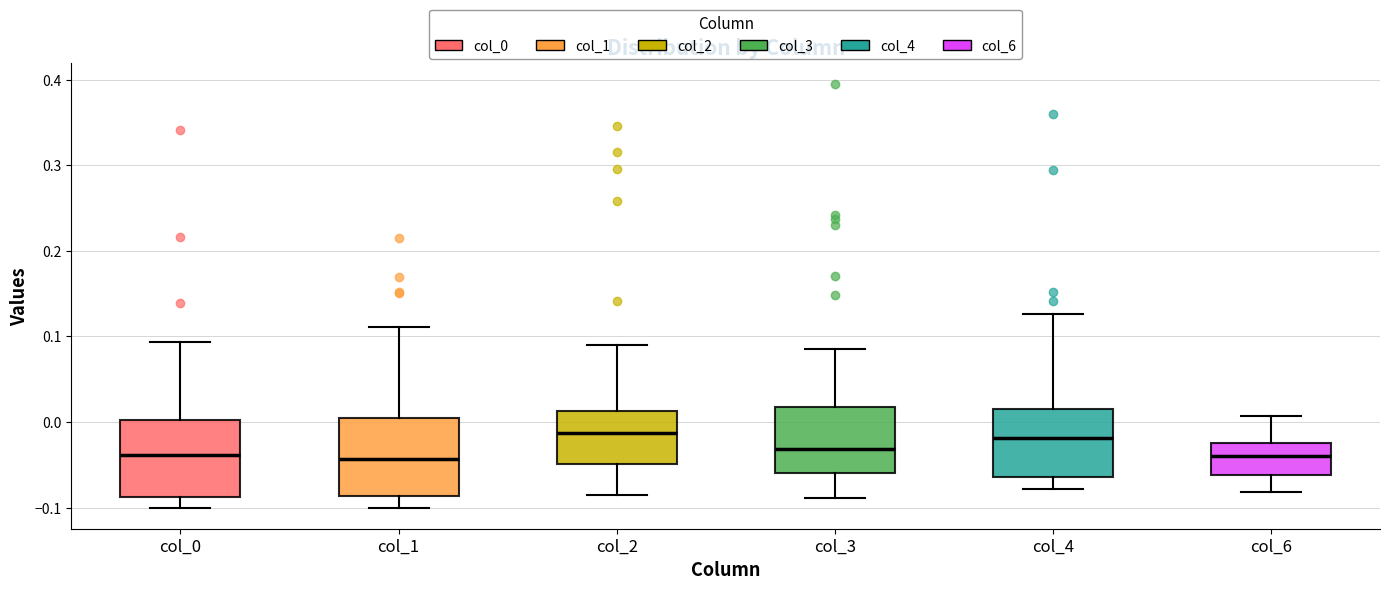

Reading left to right, transcribe this box plot: for each box, give where its median line is, the range the box spans, and where its two whiskers end, as read against the y-axis. The values are not printed on the chart, so give them approximately, as read against the axis.

col_0: median -0.04, box -0.09 to 0.00, whiskers -0.10 to 0.09
col_1: median -0.04, box -0.09 to 0.01, whiskers -0.10 to 0.11
col_2: median -0.01, box -0.05 to 0.01, whiskers -0.09 to 0.09
col_3: median -0.03, box -0.06 to 0.02, whiskers -0.09 to 0.08
col_4: median -0.02, box -0.06 to 0.02, whiskers -0.08 to 0.13
col_6: median -0.04, box -0.06 to -0.03, whiskers -0.08 to 0.01